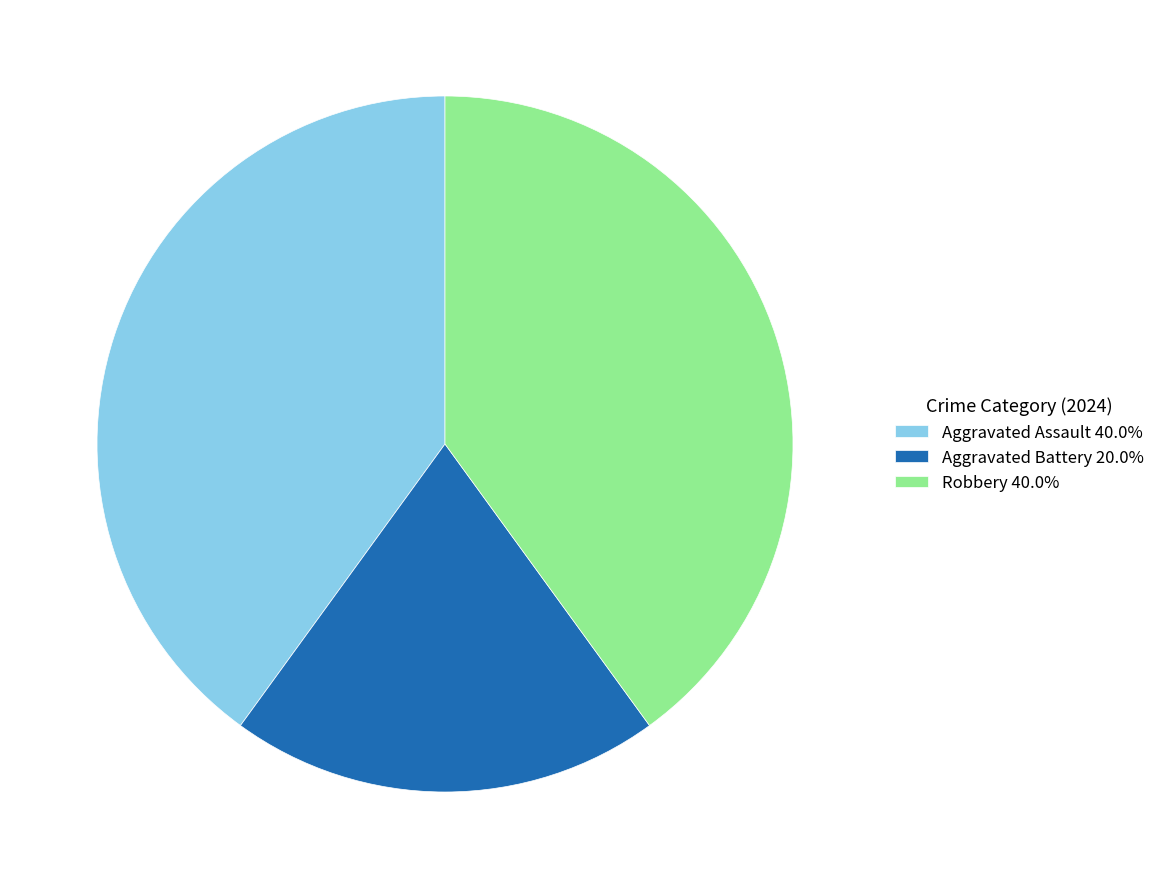

Is there a majority slice in this chart?

No